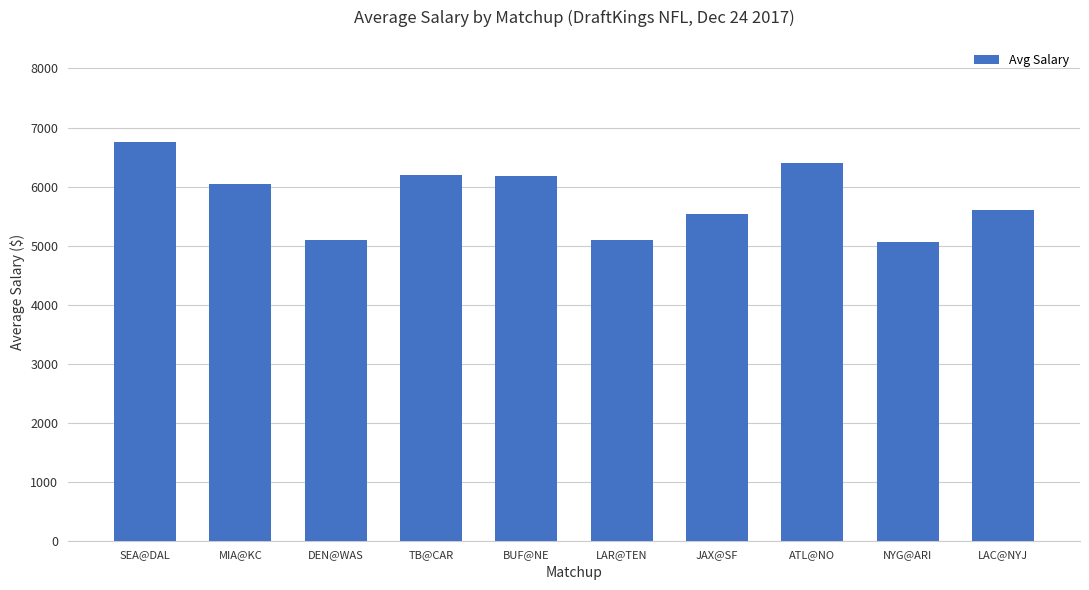

Are the bars horizontal?

No